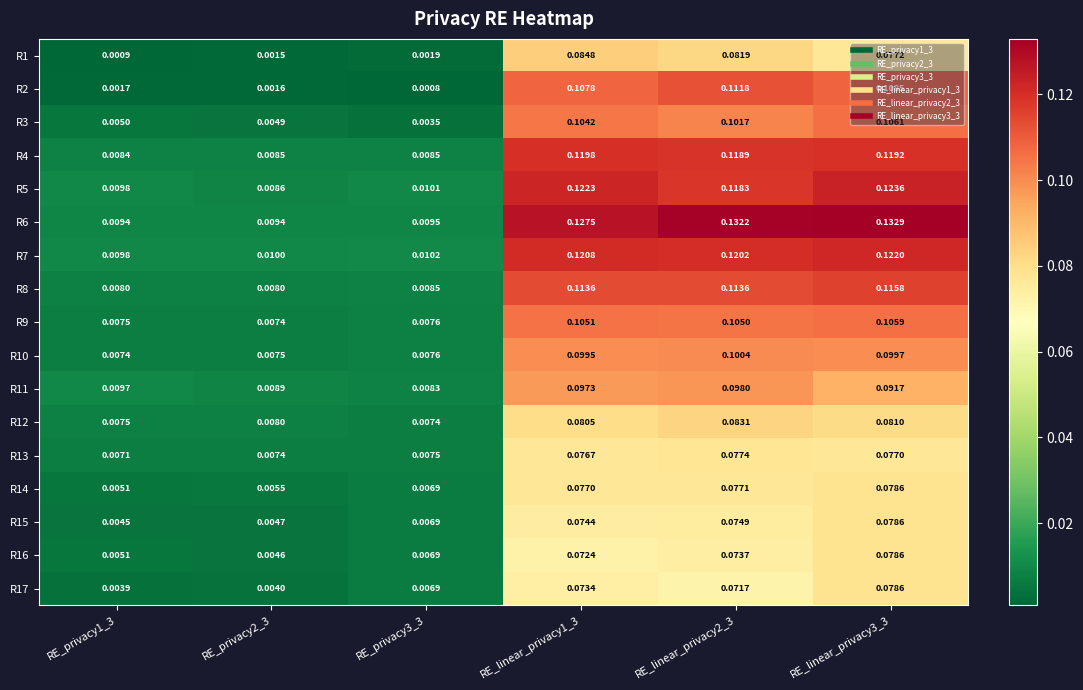

Is the value of R12 at RE_linear_privacy1_3 greater than the value of R7 at RE_privacy2_3?

Yes